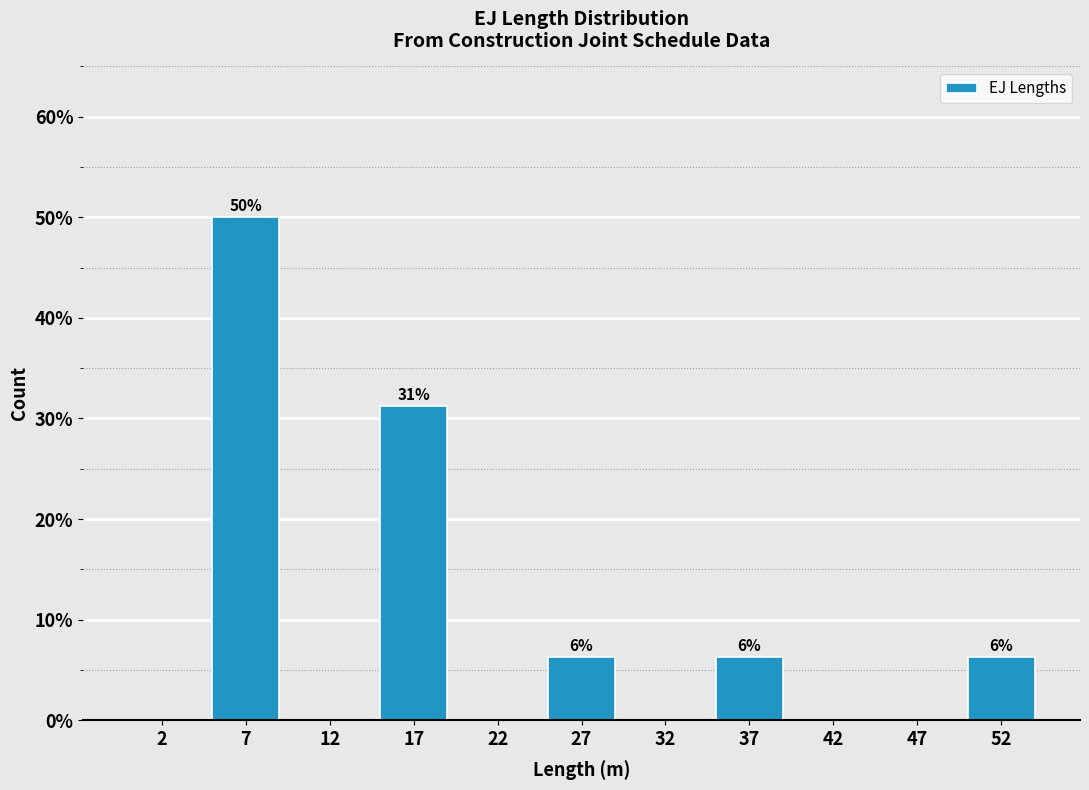

Over which range of the x-axis is the bar tallest?

5 to 10